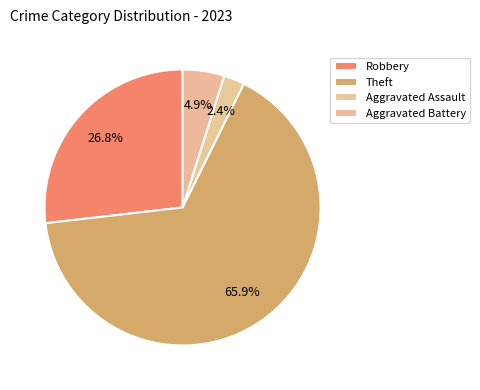

To the nearest percent, what percentage of the pie is Theft?

66%